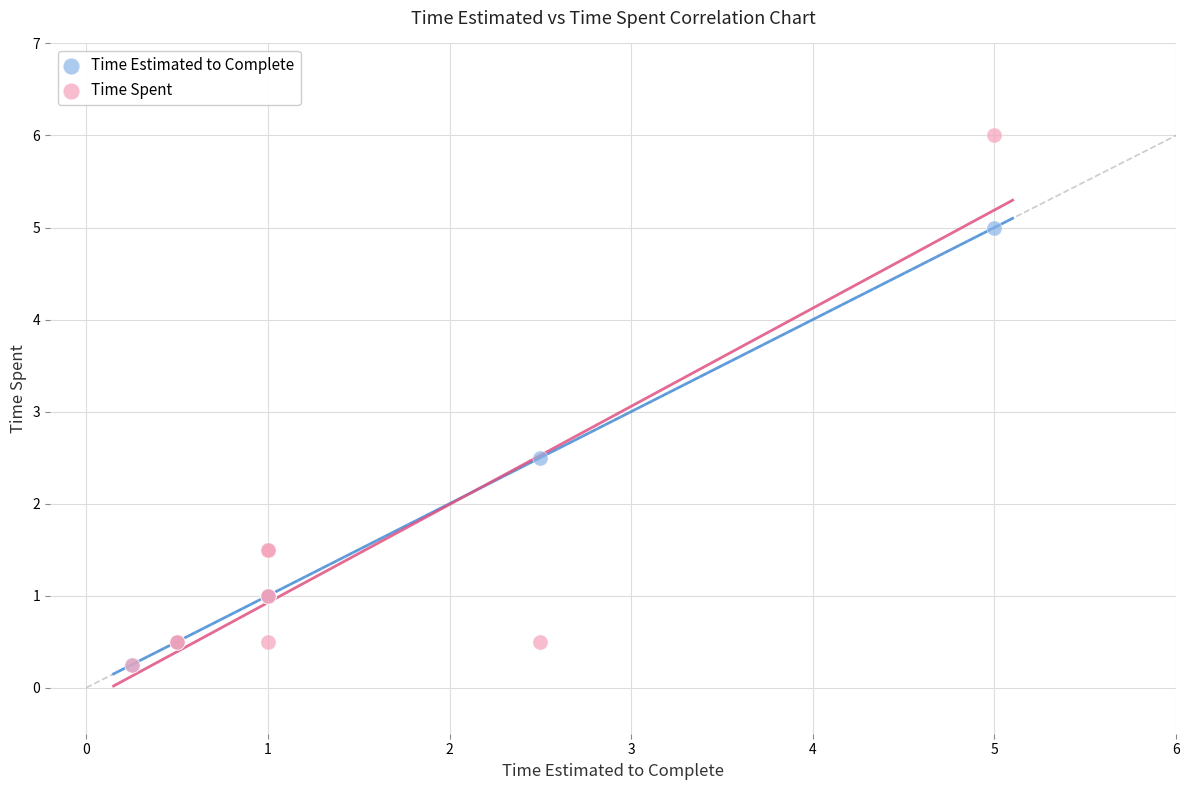

In the Time Spent series, what Y value is closest to 3?

1.5